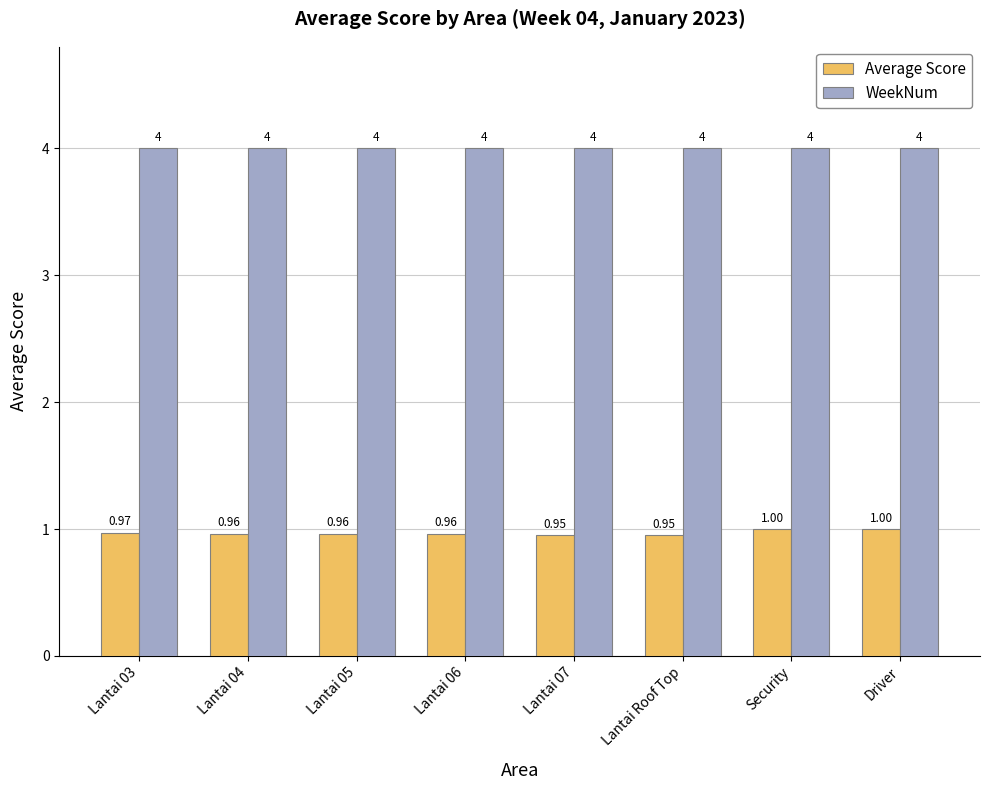

Rank the series at Lantai 06 from lowest to highest value.

Average Score, WeekNum